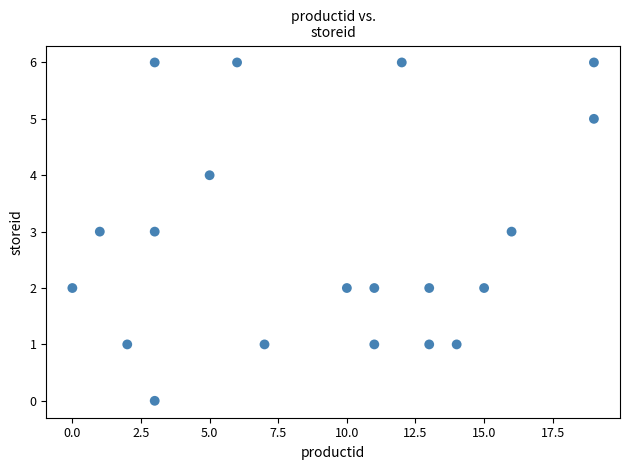

What is the range of Y values (max minus min)?

6